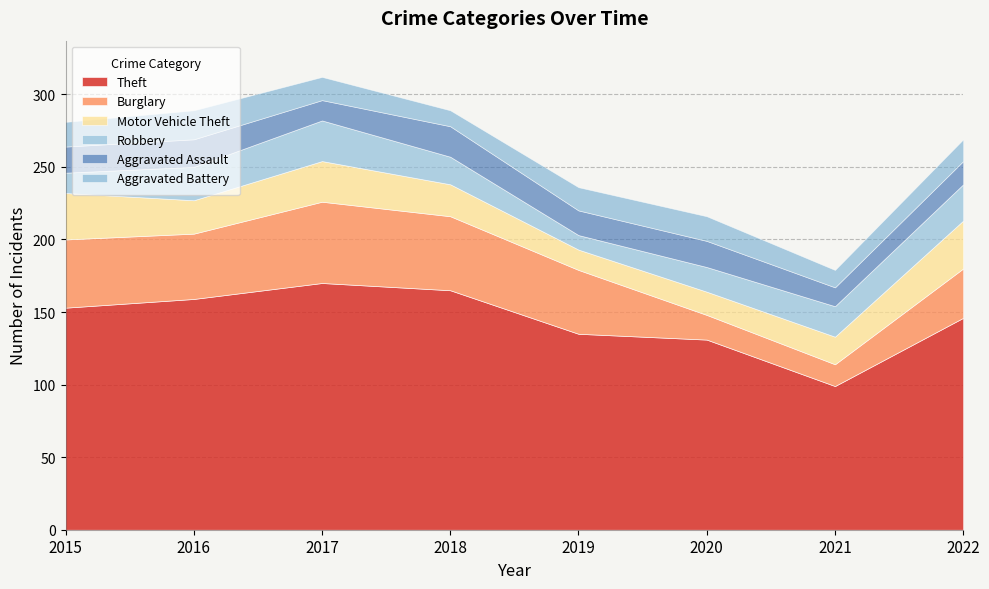

Where is the first local minimum for Aggravated Assault?

2017